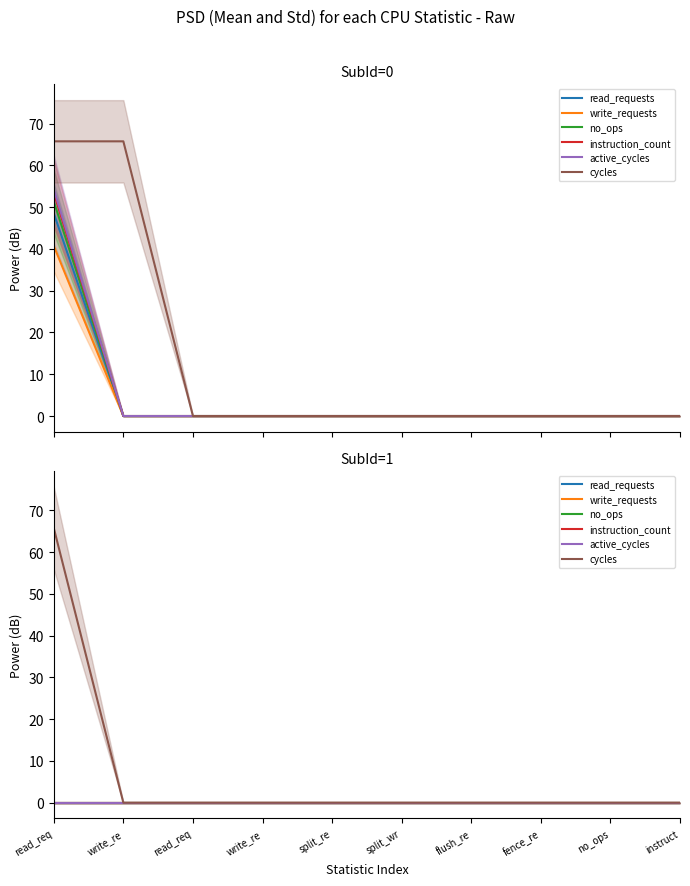

True or false: cycles has a value of 0.0 at split_re.

True